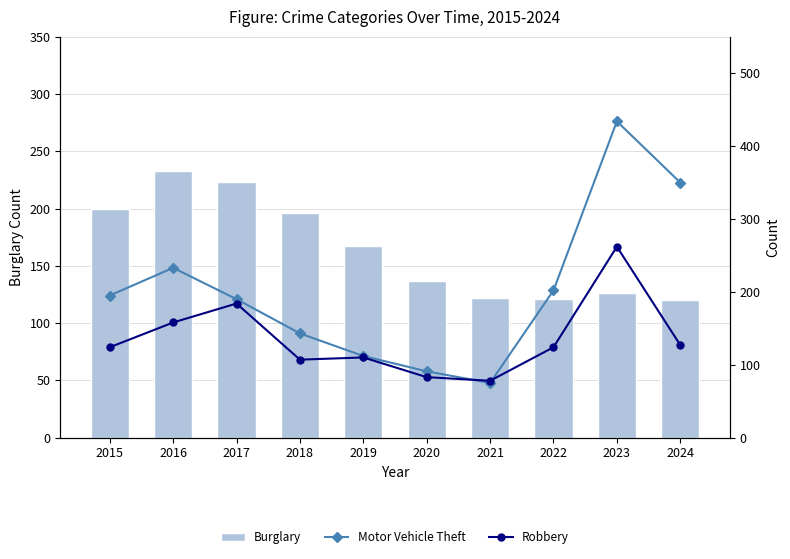

What is the maximum value for Robbery?

262